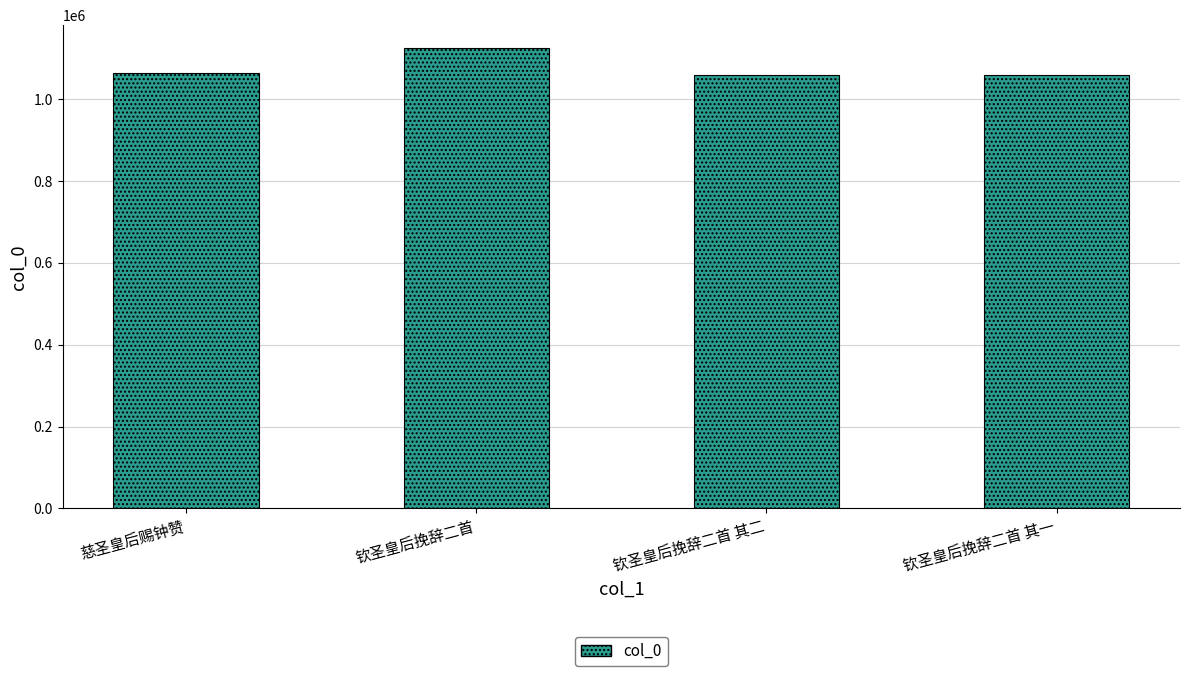

What is the ratio of the value at 慈圣皇后赐钟赞 to the value at 钦圣皇后挽辞二首 其一?

1.0